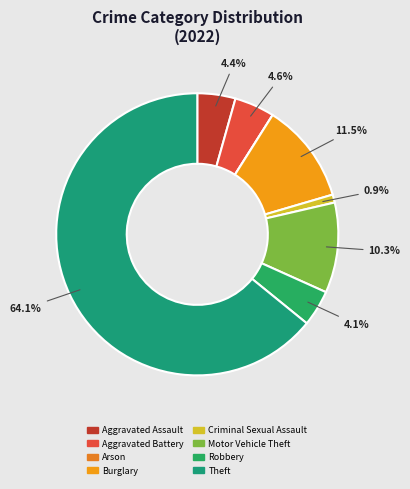

Which category has the biggest portion of the pie?

Theft